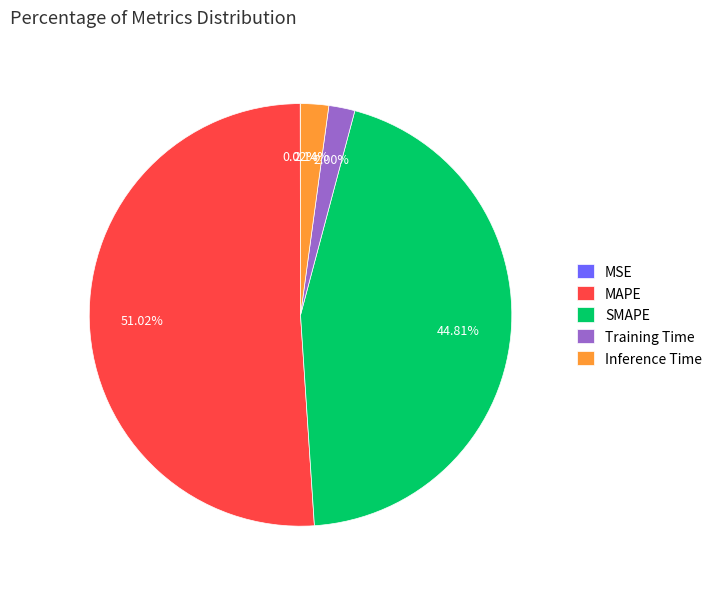

Which slice is the largest?

MAPE